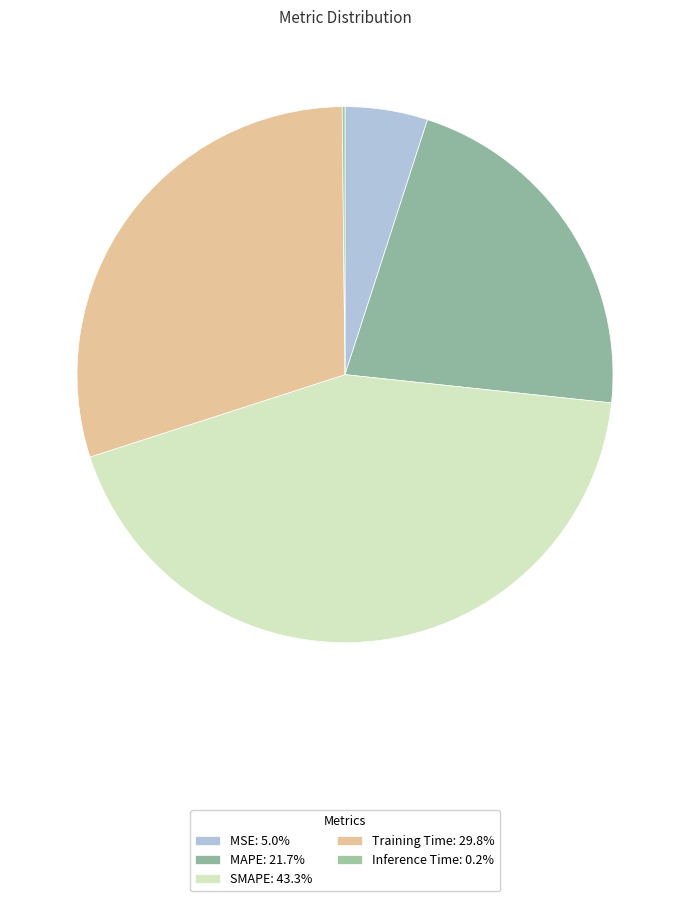

Rank the categories by value from lowest to highest.

Inference Time, MSE, MAPE, Training Time, SMAPE